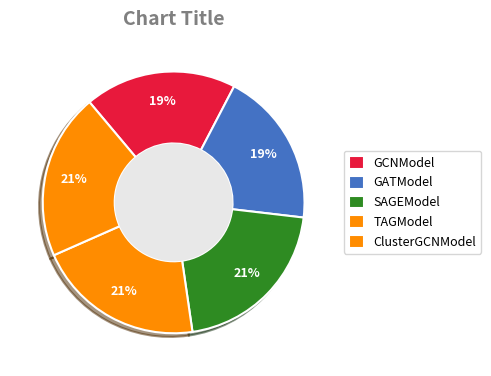

True or false: TAGModel accounts for 21% of the total.

True